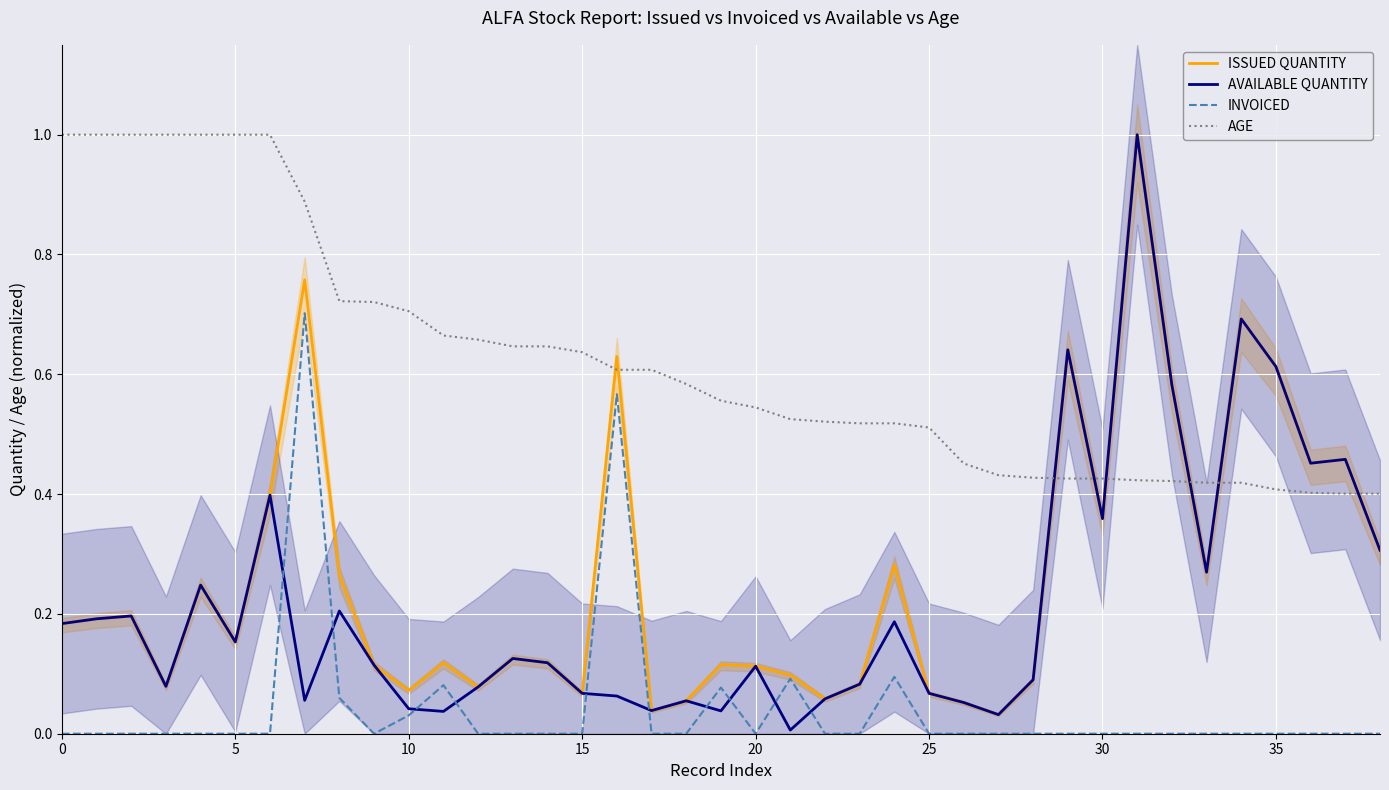

True or false: INVOICED and AGE cross at least once.

False